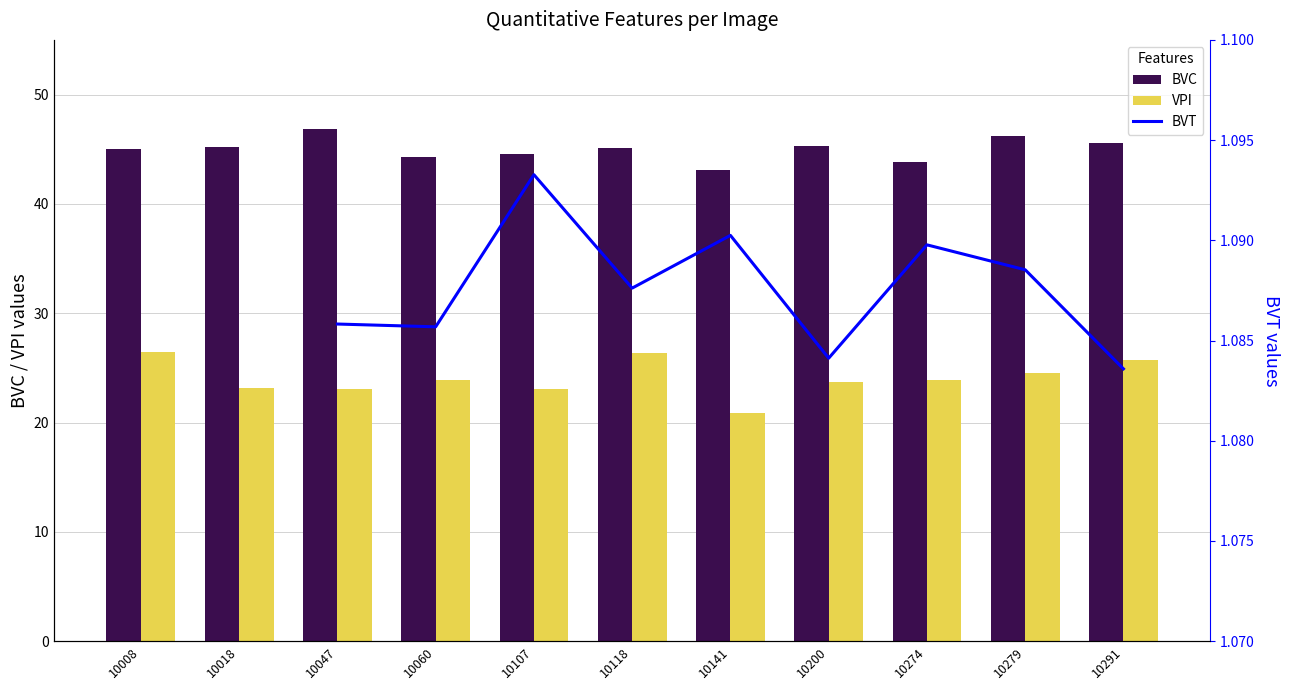

Is it true that VPI equals 26.3 at 10118?

True